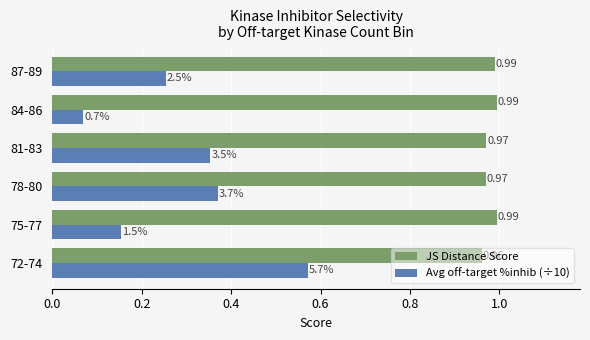

Which series has the largest range (max minus min)?

Avg off-target %inhib (÷10)